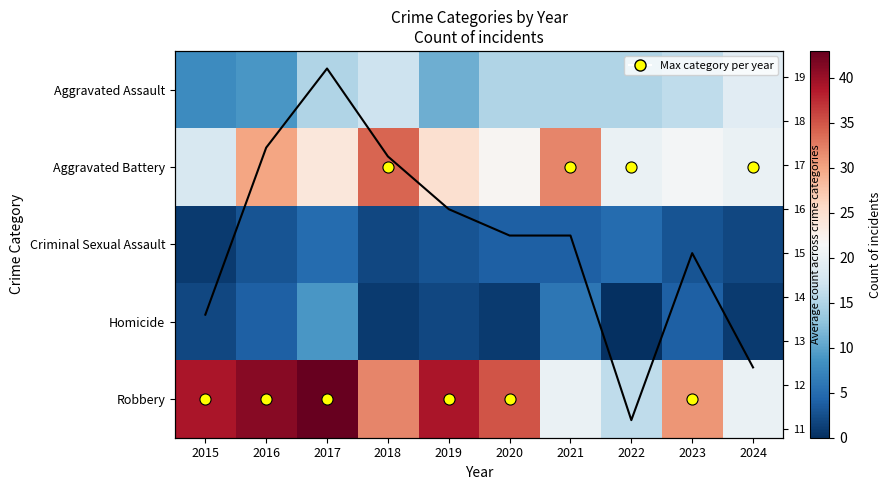

What is the minimum value for Criminal Sexual Assault?

1